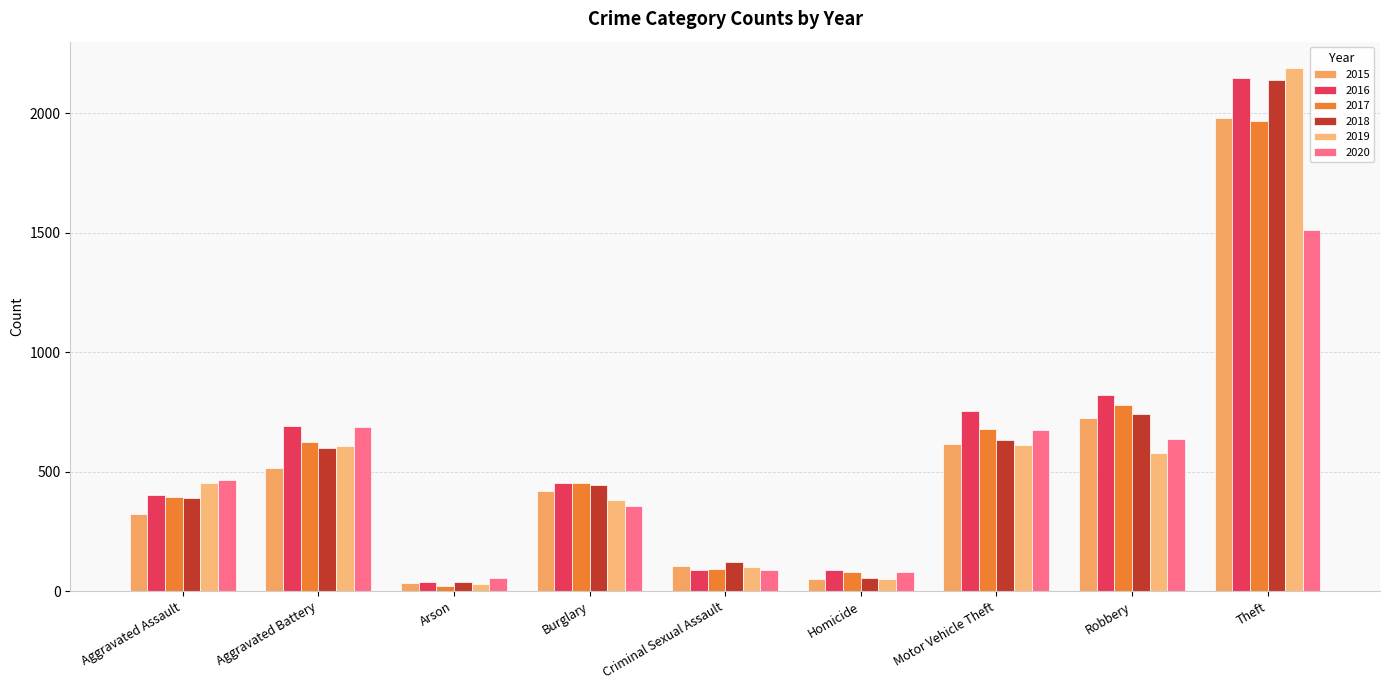

What is the sum of all 2020 values?

4556